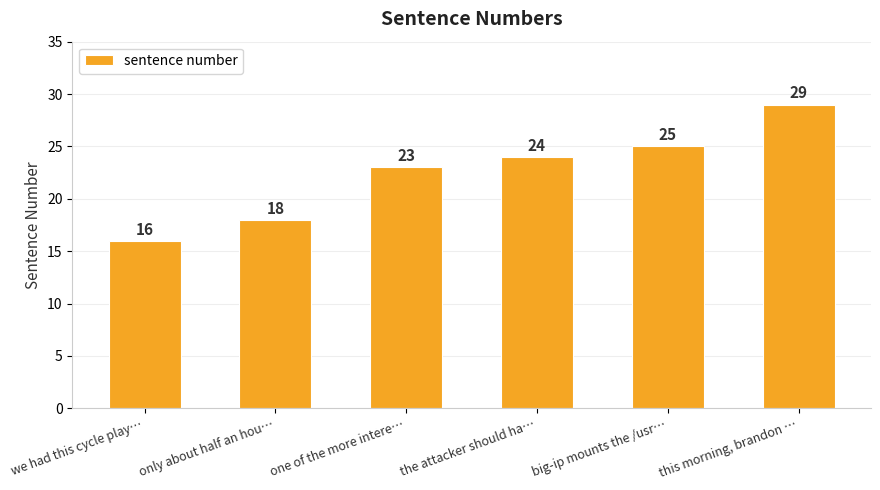

Which has a higher value, this morning, brandon … or we had this cycle play…?

this morning, brandon …